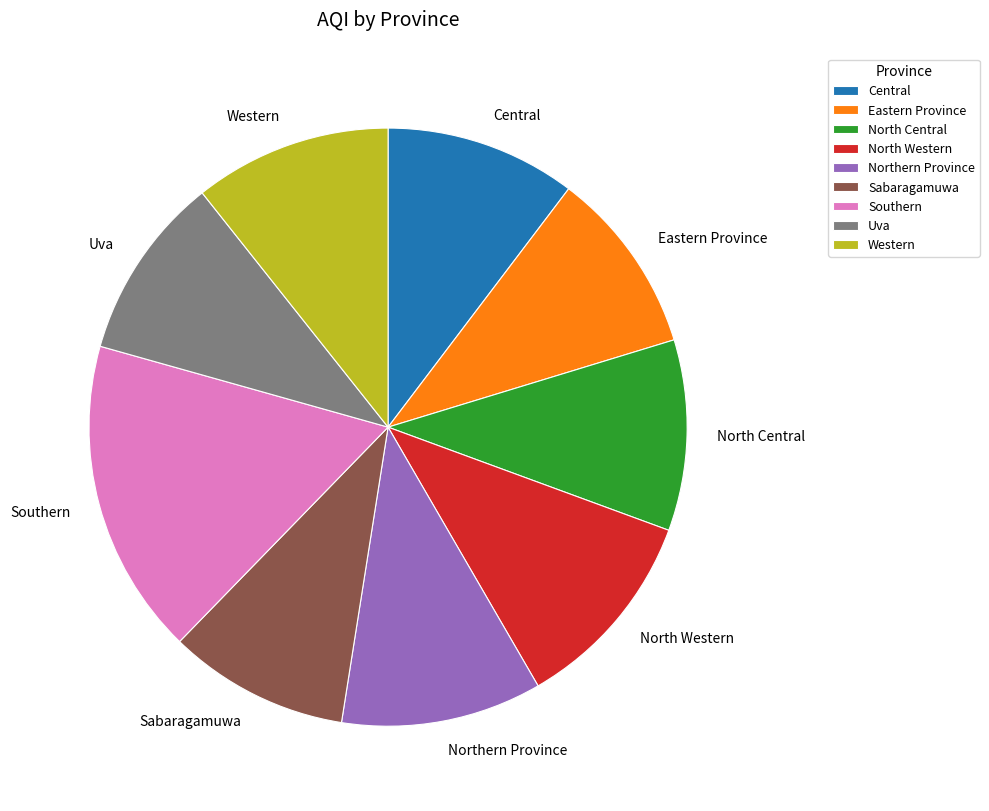

The Northern Province slice represents 11% of the pie. True or false?

True